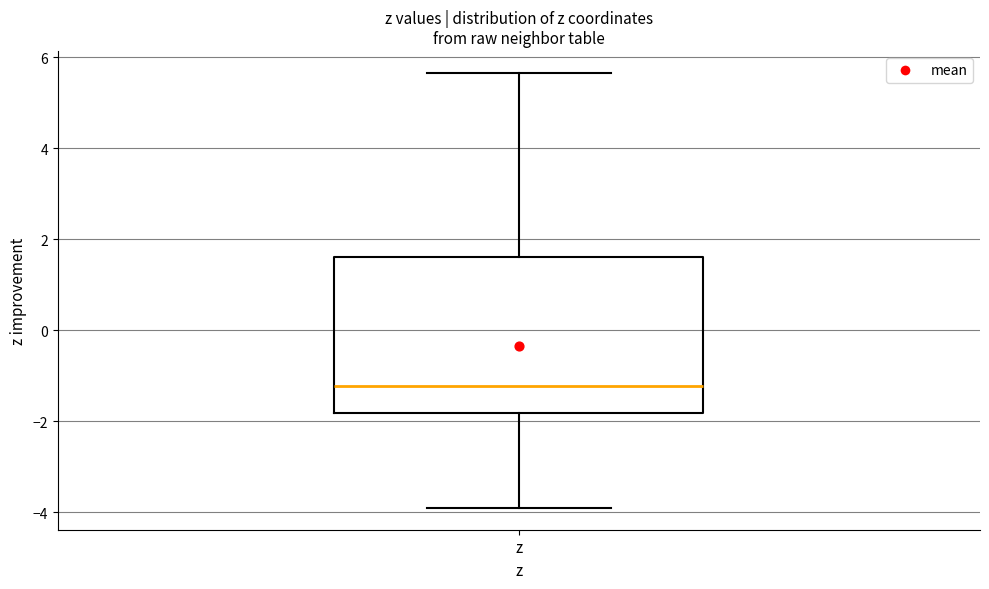

Read this box plot against the y-axis: the position of the median line, the range covered by the box, and the ends of both whiskers. The values are not printed on the chart, so give them approximately, as read against the axis.

median -1.2, box -1.8 to 1.6, whiskers -4.0 to 5.6